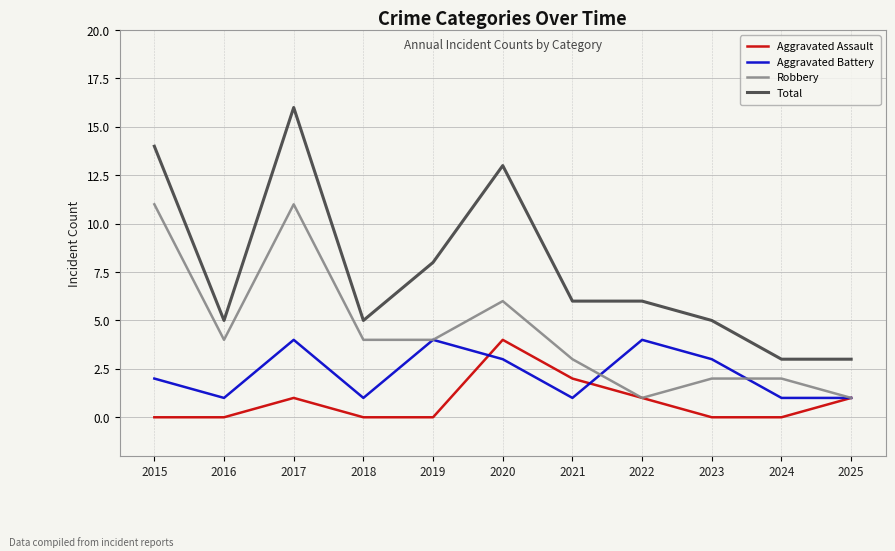

Rank the series by their average value, from lowest to highest.

Aggravated Assault, Aggravated Battery, Robbery, Total